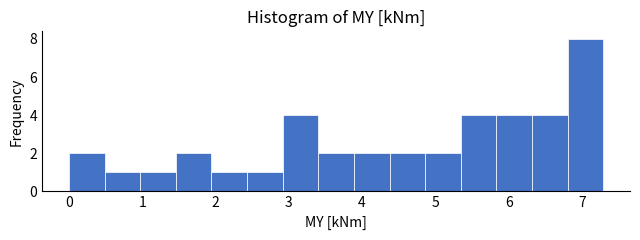

Which range on the x-axis has the tallest bar?

6.8 to 7.3